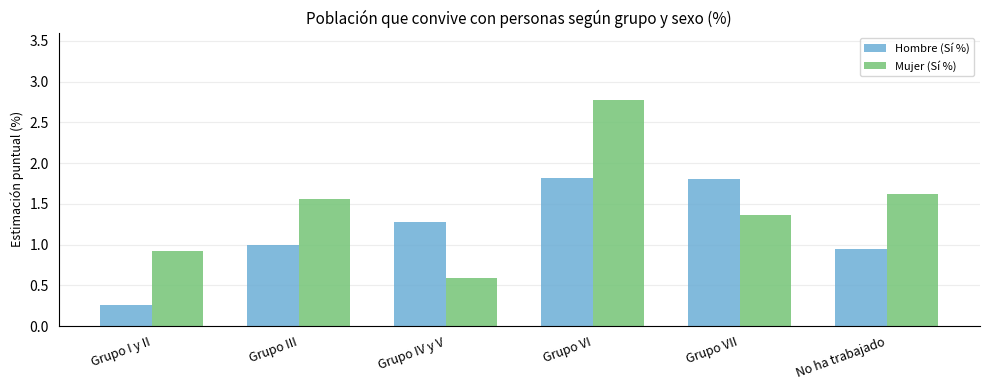

The Hombre (Sí %) series shows 1.3 at Grupo III. True or false?

False